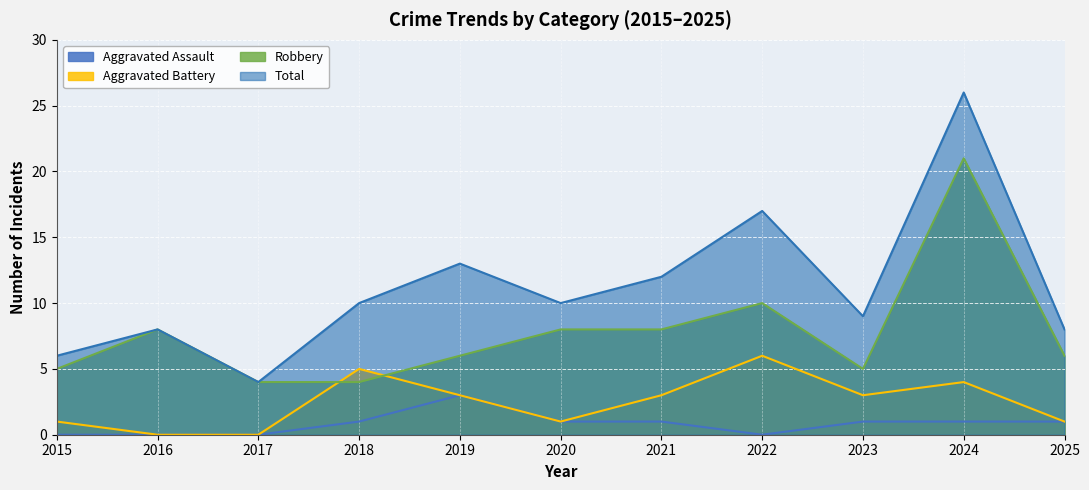

How many lines are shown in the chart?

4